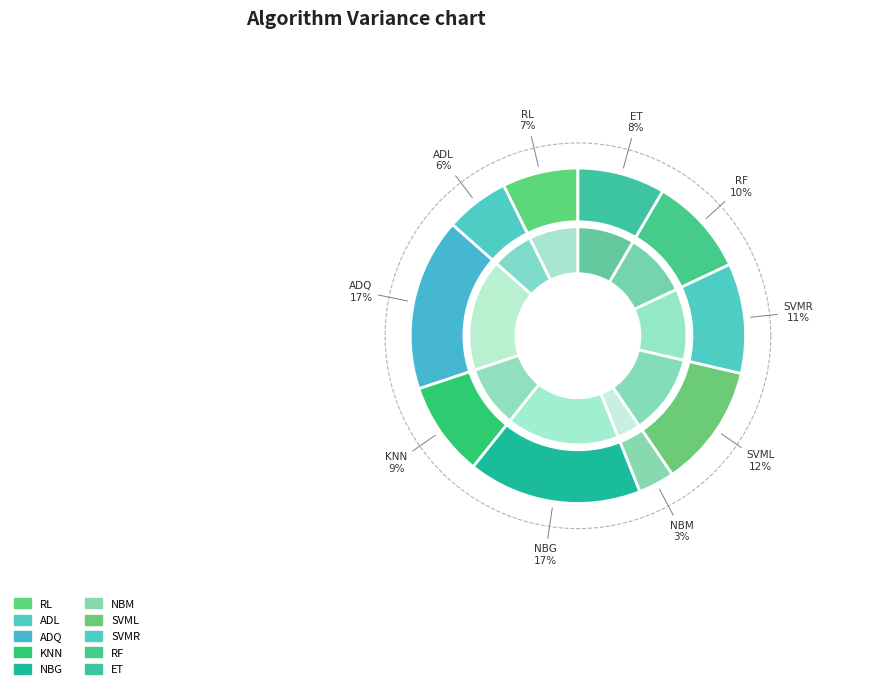

How many slices are in this pie chart?

10